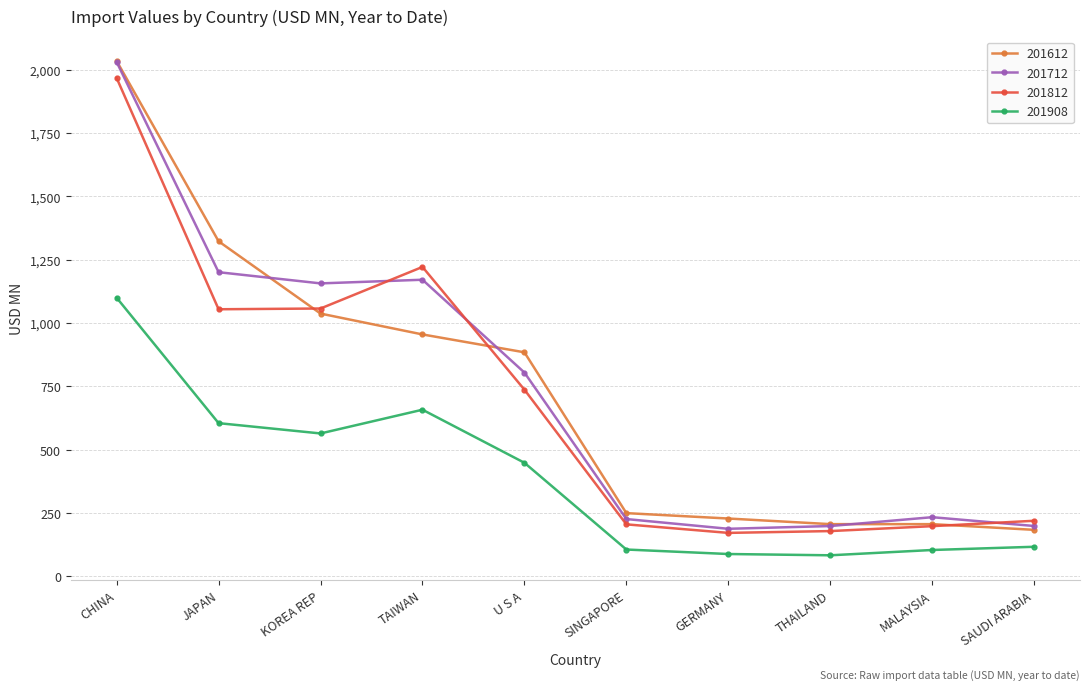

In 201812, how many points are higher than both neighbors (excluding endpoints)?

1